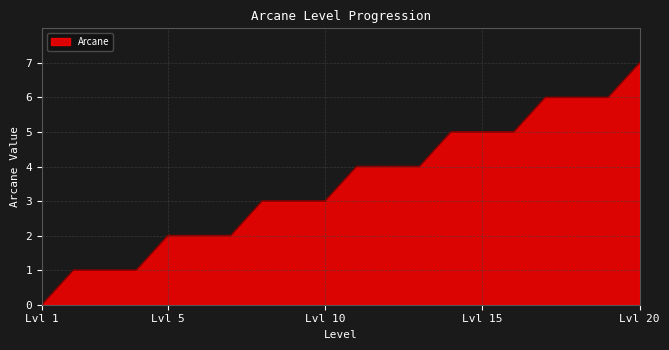

What is the average value?

4